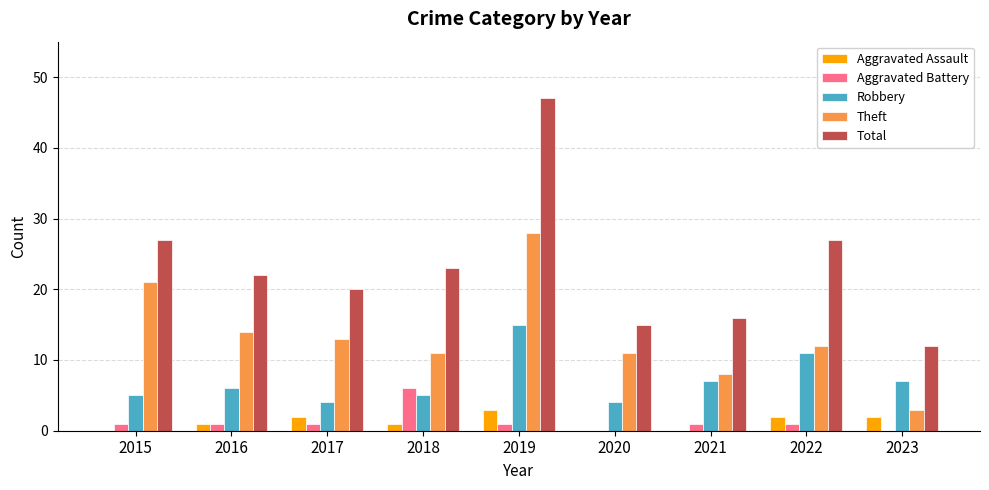

What is the sum of the Total values at 2023 and 2018?

35